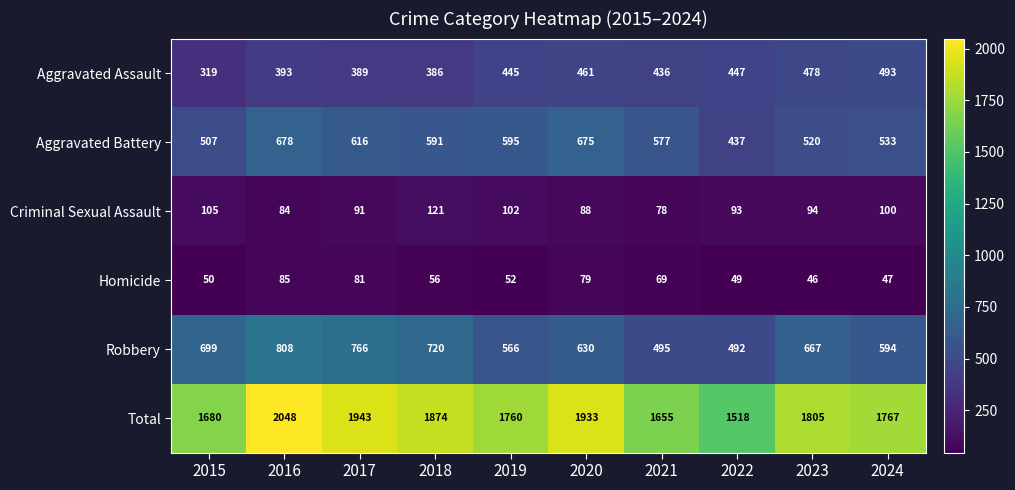

What is the difference between the highest and lowest values at 2019?

1708